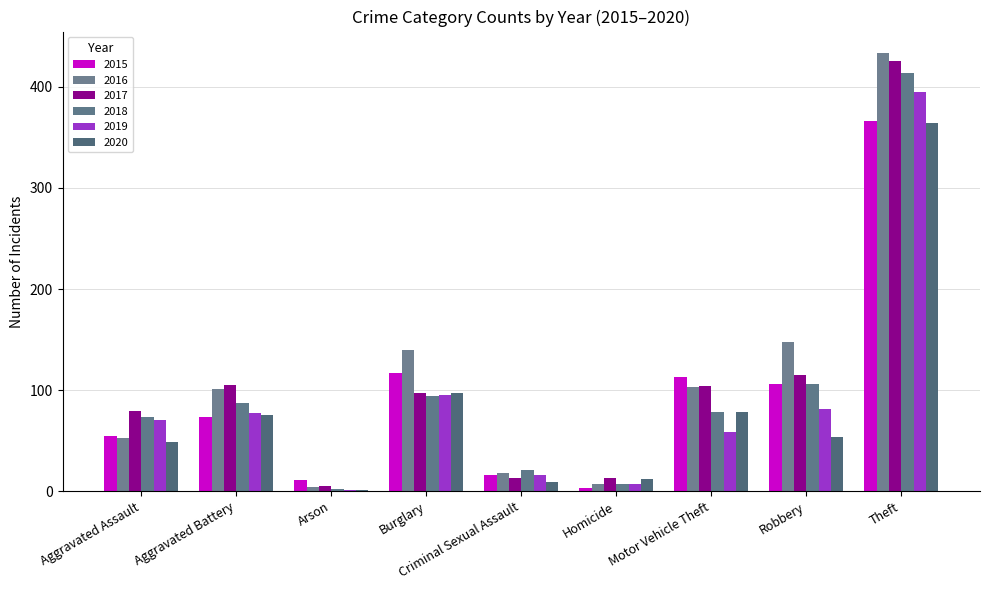

Rank the series by their maximum value, from highest to lowest.

2016, 2017, 2018, 2019, 2015, 2020